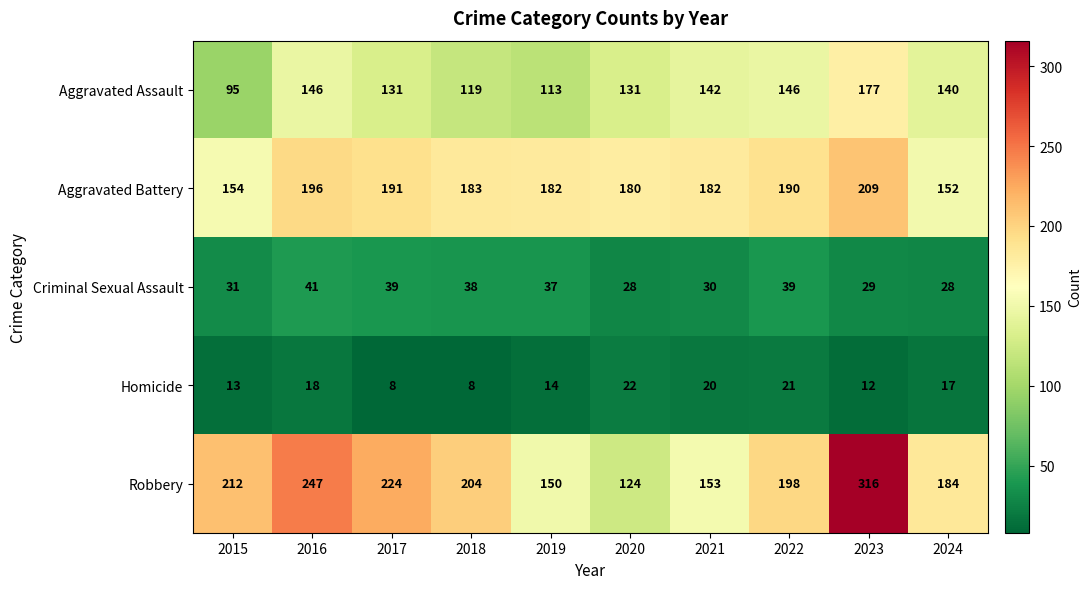

At which label does Robbery first exceed 204?

2015